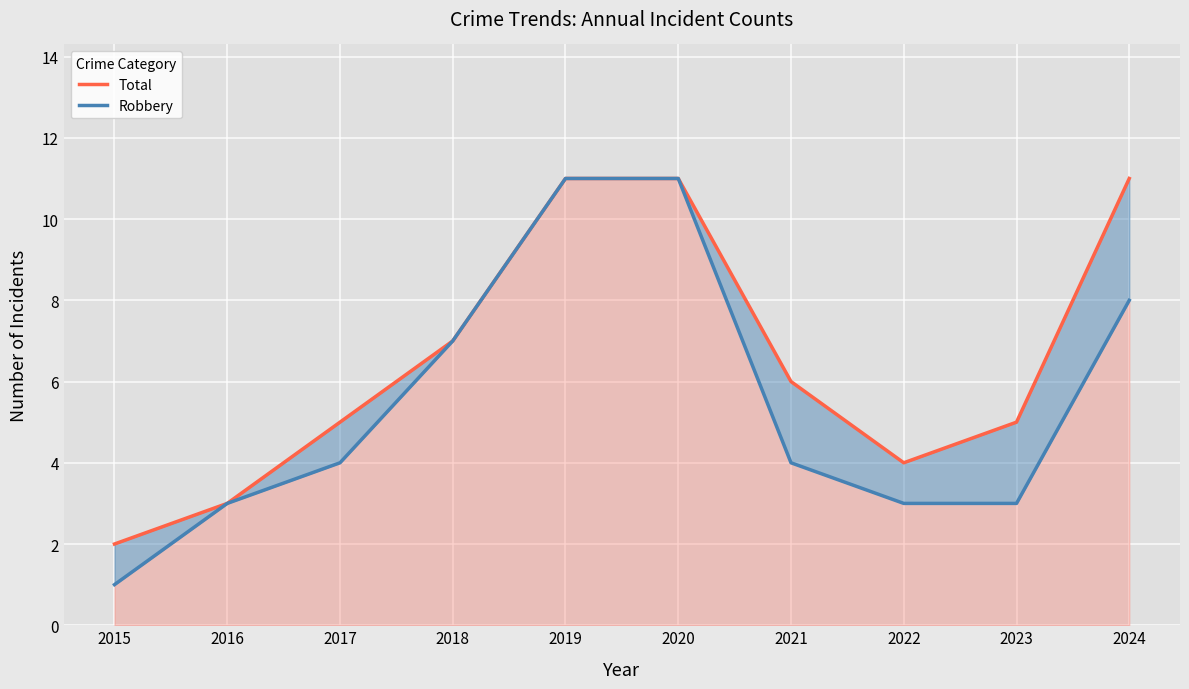

What is the total value across all series at 2016?

6